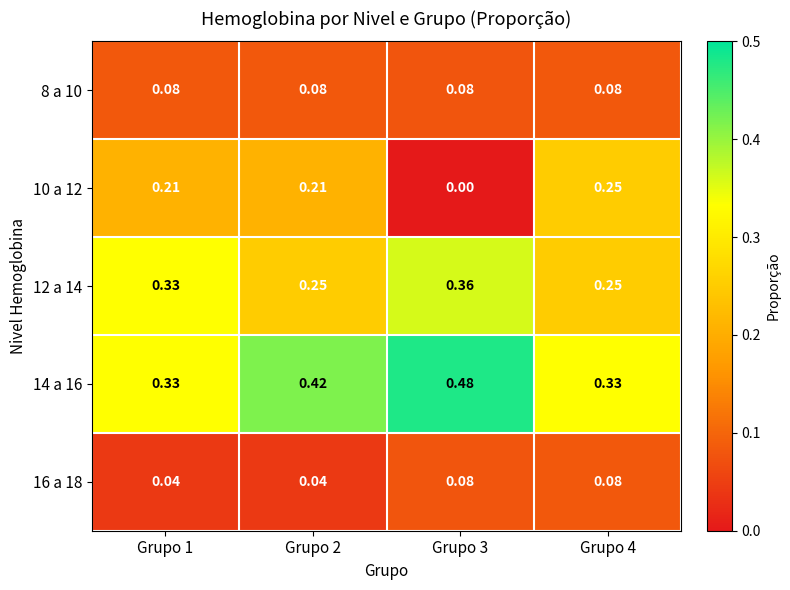

Is the value of 12 a 14 at Grupo 1 greater than the value of 14 a 16 at Grupo 2?

No